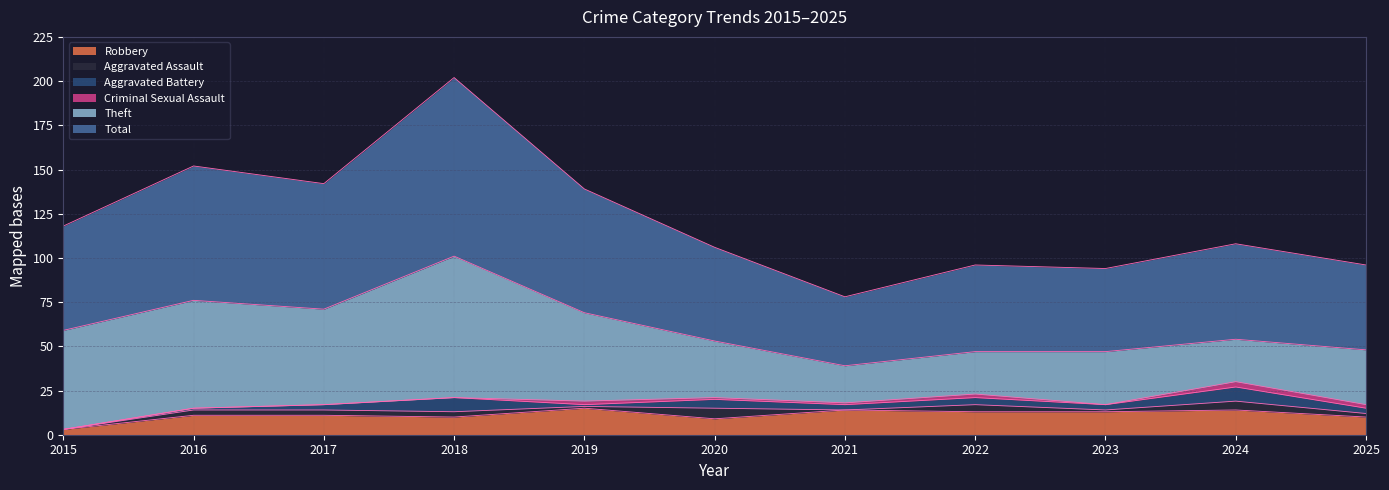

What is the difference between the Robbery values at 2016 and 2020?

2